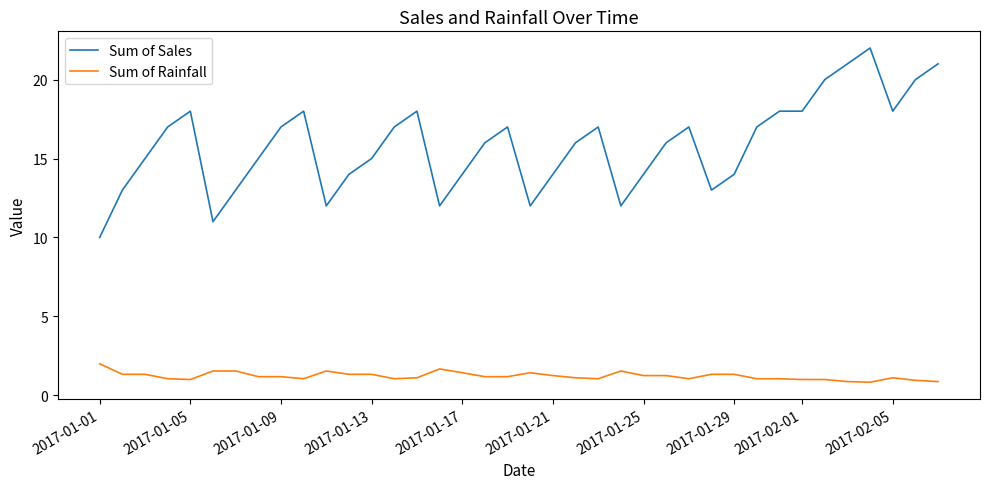

Rank the series by their maximum value, from highest to lowest.

Sum of Sales, Sum of Rainfall